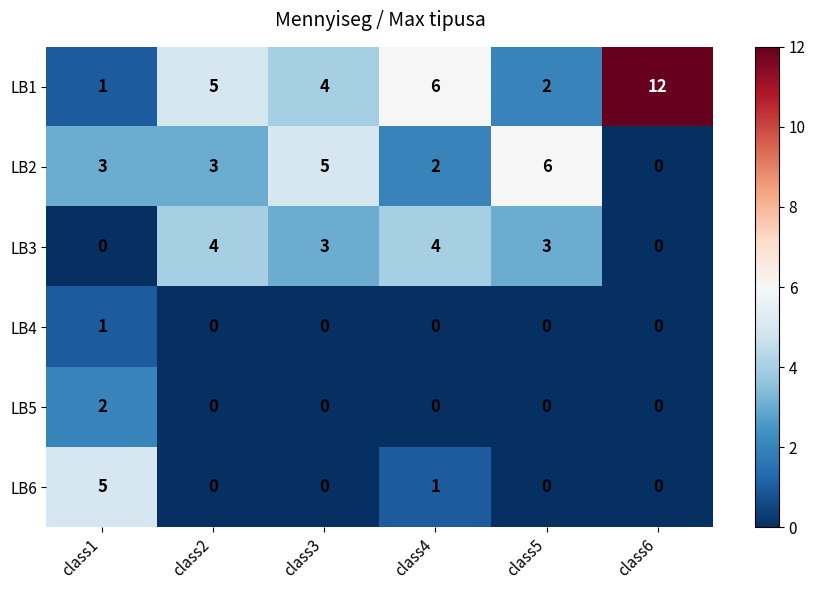

What is the sum of the LB2 values at class3 and class4?

7